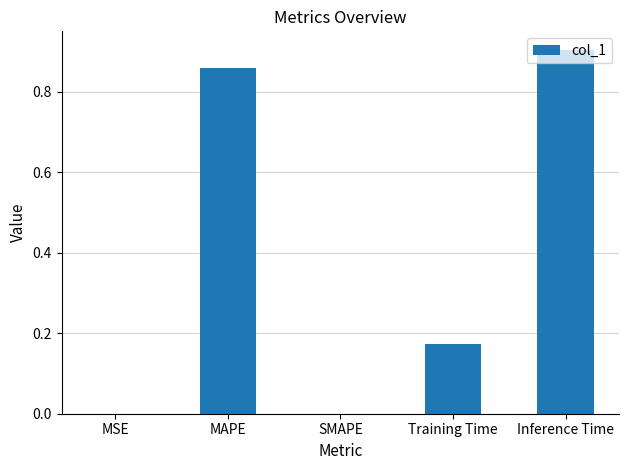

Which label corresponds to the largest value in the chart?

Inference Time